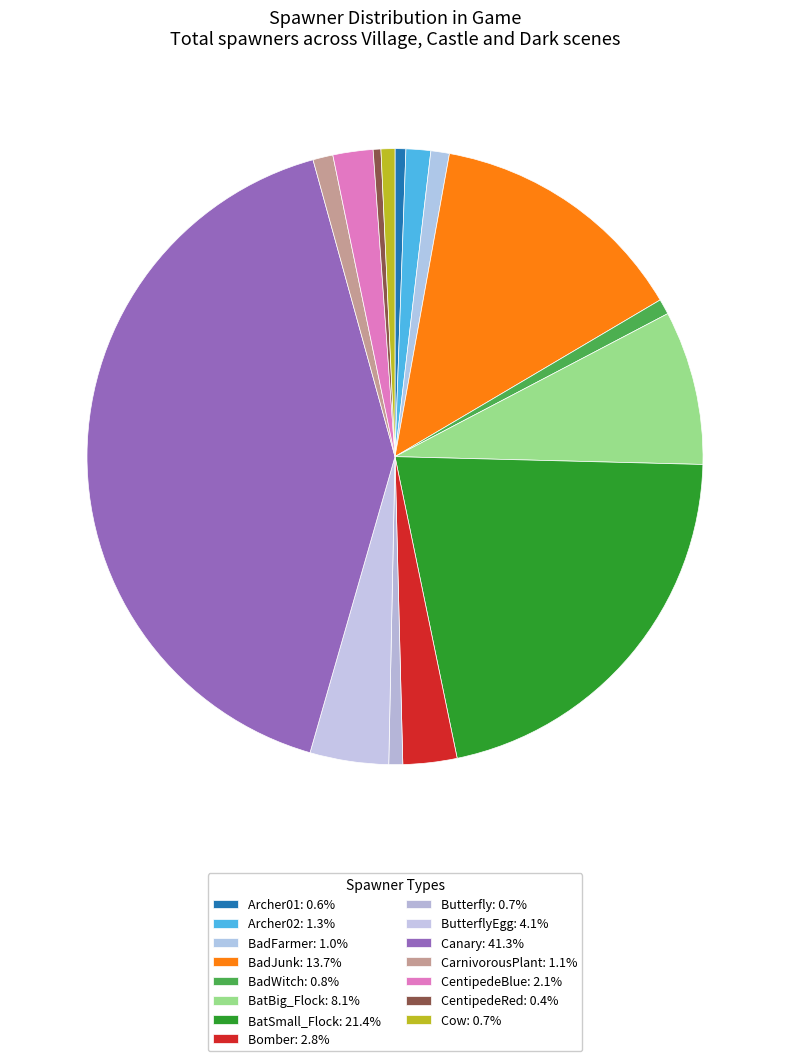

How many slices are in this pie chart?

15